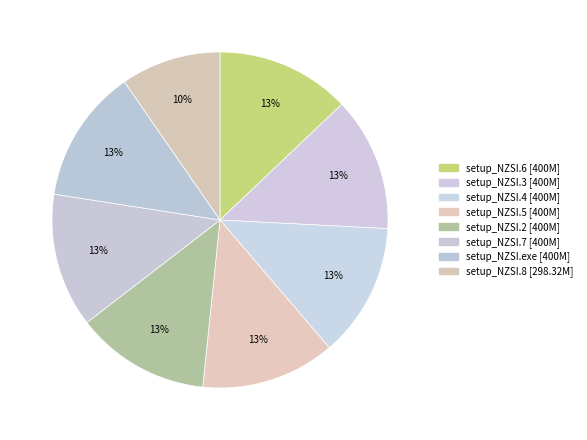

Count the number of slices in the pie.

8